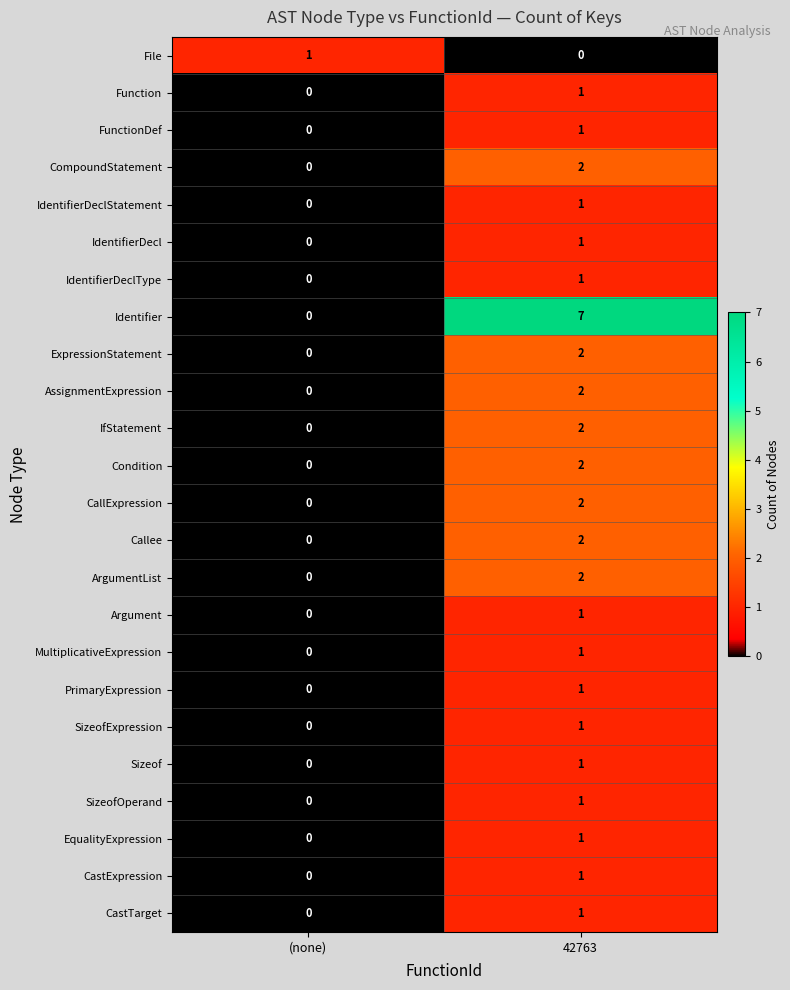

Which series has the largest range (max minus min)?

Identifier